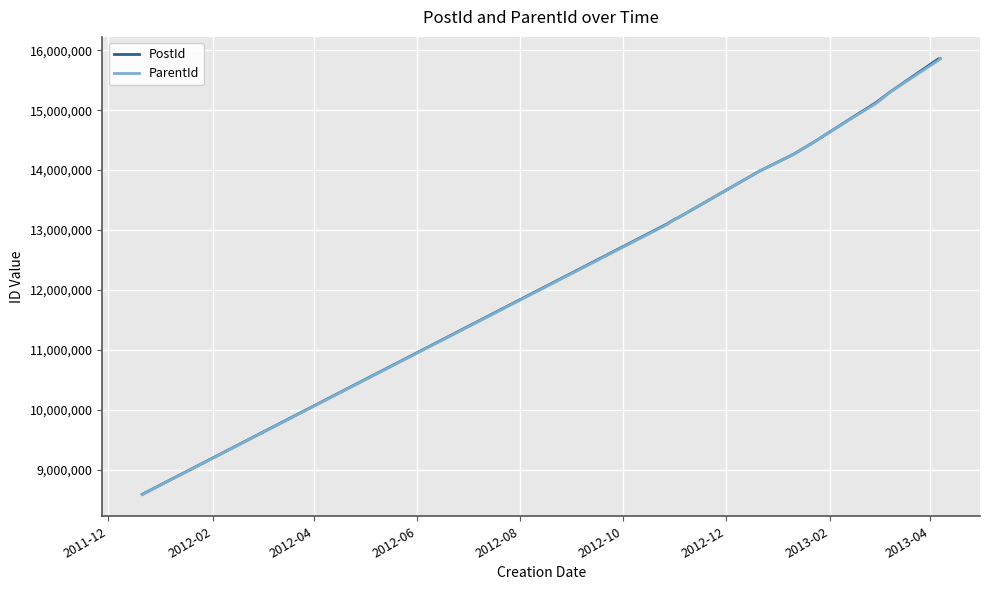

What is the lowest value of the ParentId series?

8589054